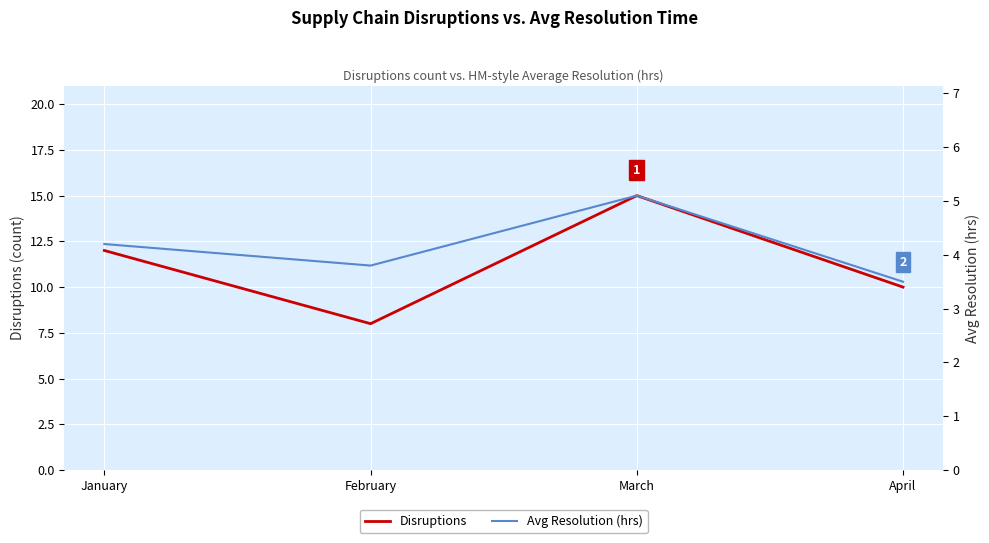

List the series in order of their peak value, highest first.

Disruptions, Avg Resolution (hrs)